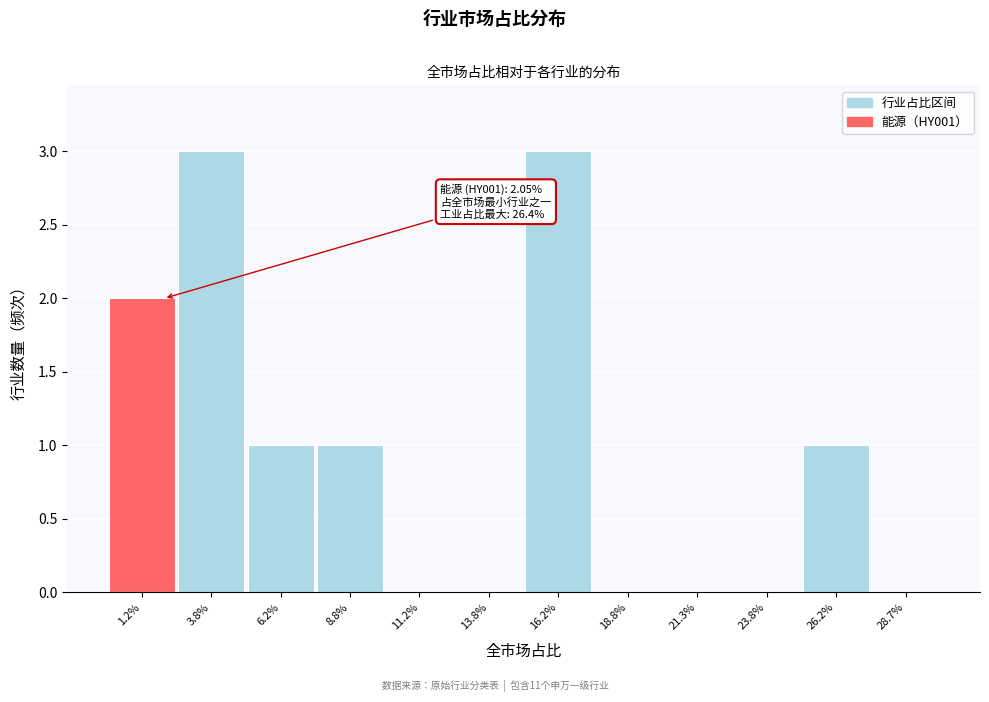

Reading left to right, transcribe all the data shown in this chart.

1.2%=2	3.8%=3	6.2%=1	8.8%=1	11.2%=0	13.8%=0	16.2%=3	18.8%=0	21.3%=0	23.8%=0	26.2%=1	28.7%=0